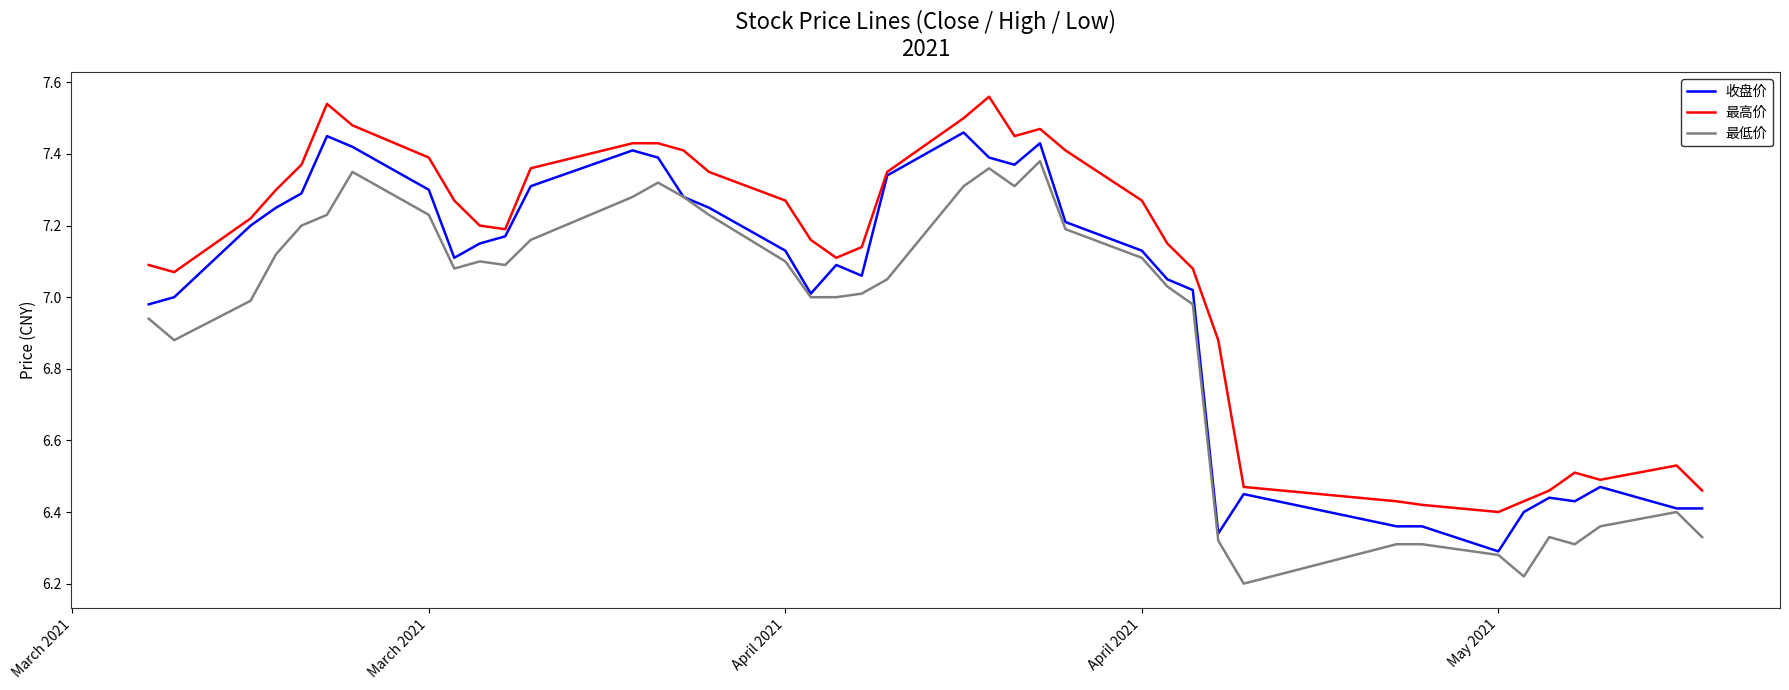

What is the difference between the maximum and minimum values in the 最低价 series?

1.2